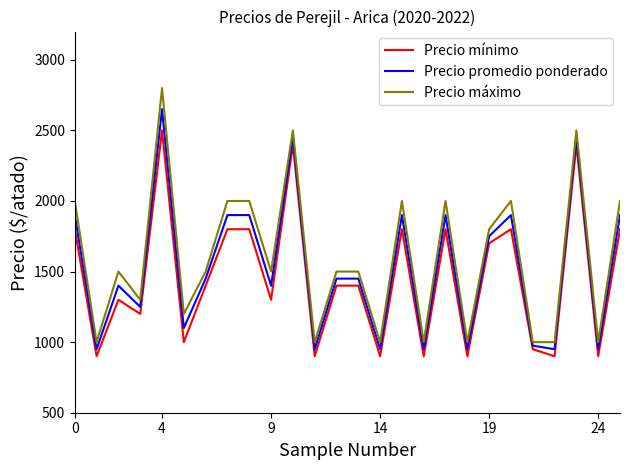

What is the smallest value displayed?

900